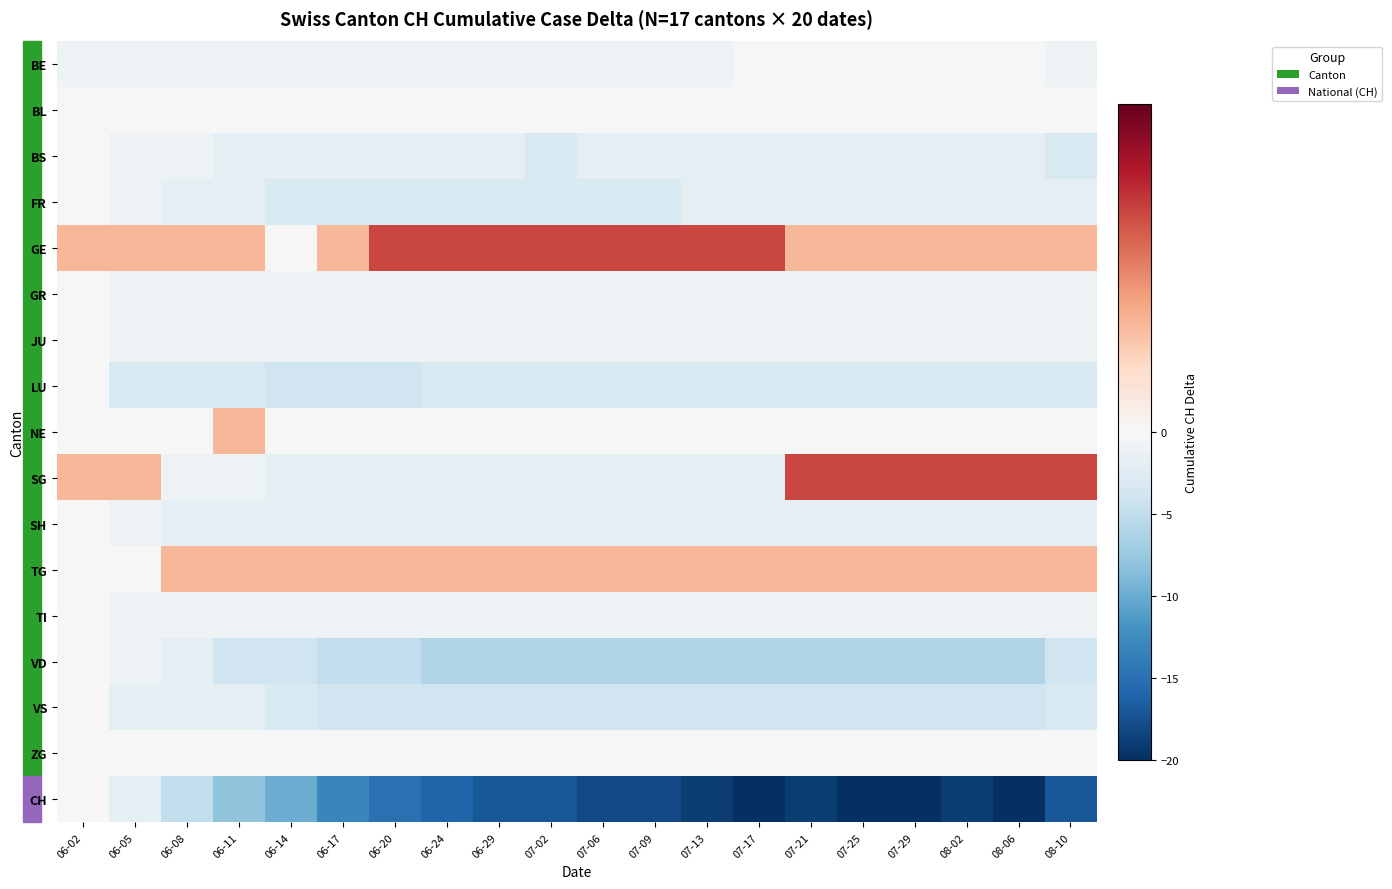

Reading right to left, transcribe all the data shown in this chart.

BE: 08-10=-1	08-06=0	08-02=0	07-29=0	07-25=0	07-21=0	07-17=0	07-13=-1	07-09=-1	07-06=-1	07-02=-1	06-29=-1	06-24=-1	06-20=-1	06-17=-1	06-14=-1	06-11=-1	06-08=-1	06-05=-1	06-02=-1
BL: 08-10=0	08-06=0	08-02=0	07-29=0	07-25=0	07-21=0	07-17=0	07-13=0	07-09=0	07-06=0	07-02=0	06-29=0	06-24=0	06-20=0	06-17=0	06-14=0	06-11=0	06-08=0	06-05=0	06-02=0
BS: 08-10=-3	08-06=-2	08-02=-2	07-29=-2	07-25=-2	07-21=-2	07-17=-2	07-13=-2	07-09=-2	07-06=-2	07-02=-3	06-29=-2	06-24=-2	06-20=-2	06-17=-2	06-14=-2	06-11=-2	06-08=-1	06-05=-1	06-02=0
FR: 08-10=-2	08-06=-2	08-02=-2	07-29=-2	07-25=-2	07-21=-2	07-17=-2	07-13=-2	07-09=-3	07-06=-3	07-02=-3	06-29=-3	06-24=-3	06-20=-3	06-17=-3	06-14=-3	06-11=-2	06-08=-2	06-05=-1	06-02=0
GE: 08-10=1	08-06=1	08-02=1	07-29=1	07-25=1	07-21=1	07-17=2	07-13=2	07-09=2	07-06=2	07-02=2	06-29=2	06-24=2	06-20=2	06-17=1	06-14=0	06-11=1	06-08=1	06-05=1	06-02=1
GR: 08-10=-1	08-06=-1	08-02=-1	07-29=-1	07-25=-1	07-21=-1	07-17=-1	07-13=-1	07-09=-1	07-06=-1	07-02=-1	06-29=-1	06-24=-1	06-20=-1	06-17=-1	06-14=-1	06-11=-1	06-08=-1	06-05=-1	06-02=0
JU: 08-10=-1	08-06=-1	08-02=-1	07-29=-1	07-25=-1	07-21=-1	07-17=-1	07-13=-1	07-09=-1	07-06=-1	07-02=-1	06-29=-1	06-24=-1	06-20=-1	06-17=-1	06-14=-1	06-11=-1	06-08=-1	06-05=-1	06-02=0
LU: 08-10=-3	08-06=-3	08-02=-3	07-29=-3	07-25=-3	07-21=-3	07-17=-3	07-13=-3	07-09=-3	07-06=-3	07-02=-3	06-29=-3	06-24=-3	06-20=-4	06-17=-4	06-14=-4	06-11=-3	06-08=-3	06-05=-3	06-02=0
NE: 08-10=0	08-06=0	08-02=0	07-29=0	07-25=0	07-21=0	07-17=0	07-13=0	07-09=0	07-06=0	07-02=0	06-29=0	06-24=0	06-20=0	06-17=0	06-14=0	06-11=1	06-08=0	06-05=0	06-02=0
SG: 08-10=2	08-06=2	08-02=2	07-29=2	07-25=2	07-21=2	07-17=-2	07-13=-2	07-09=-2	07-06=-2	07-02=-2	06-29=-2	06-24=-2	06-20=-2	06-17=-2	06-14=-2	06-11=-1	06-08=-1	06-05=1	06-02=1
SH: 08-10=-2	08-06=-2	08-02=-2	07-29=-2	07-25=-2	07-21=-2	07-17=-2	07-13=-2	07-09=-2	07-06=-2	07-02=-2	06-29=-2	06-24=-2	06-20=-2	06-17=-2	06-14=-2	06-11=-2	06-08=-2	06-05=-1	06-02=0
TG: 08-10=1	08-06=1	08-02=1	07-29=1	07-25=1	07-21=1	07-17=1	07-13=1	07-09=1	07-06=1	07-02=1	06-29=1	06-24=1	06-20=1	06-17=1	06-14=1	06-11=1	06-08=1	06-05=0	06-02=0
TI: 08-10=-1	08-06=-1	08-02=-1	07-29=-1	07-25=-1	07-21=-1	07-17=-1	07-13=-1	07-09=-1	07-06=-1	07-02=-1	06-29=-1	06-24=-1	06-20=-1	06-17=-1	06-14=-1	06-11=-1	06-08=-1	06-05=-1	06-02=0
VD: 08-10=-4	08-06=-6	08-02=-6	07-29=-6	07-25=-6	07-21=-6	07-17=-6	07-13=-6	07-09=-6	07-06=-6	07-02=-6	06-29=-6	06-24=-6	06-20=-5	06-17=-5	06-14=-4	06-11=-4	06-08=-2	06-05=-1	06-02=0
VS: 08-10=-3	08-06=-4	08-02=-4	07-29=-4	07-25=-4	07-21=-4	07-17=-4	07-13=-4	07-09=-4	07-06=-4	07-02=-4	06-29=-4	06-24=-4	06-20=-4	06-17=-4	06-14=-3	06-11=-2	06-08=-2	06-05=-2	06-02=0
ZG: 08-10=0	08-06=0	08-02=0	07-29=0	07-25=0	07-21=0	07-17=0	07-13=0	07-09=0	07-06=0	07-02=0	06-29=0	06-24=0	06-20=0	06-17=0	06-14=0	06-11=0	06-08=0	06-05=0	06-02=0
CH: 08-10=-17	08-06=-20	08-02=-19	07-29=-20	07-25=-20	07-21=-19	07-17=-20	07-13=-19	07-09=-18	07-06=-18	07-02=-17	06-29=-17	06-24=-16	06-20=-15	06-17=-13	06-14=-10	06-11=-8	06-08=-5	06-05=-2	06-02=0